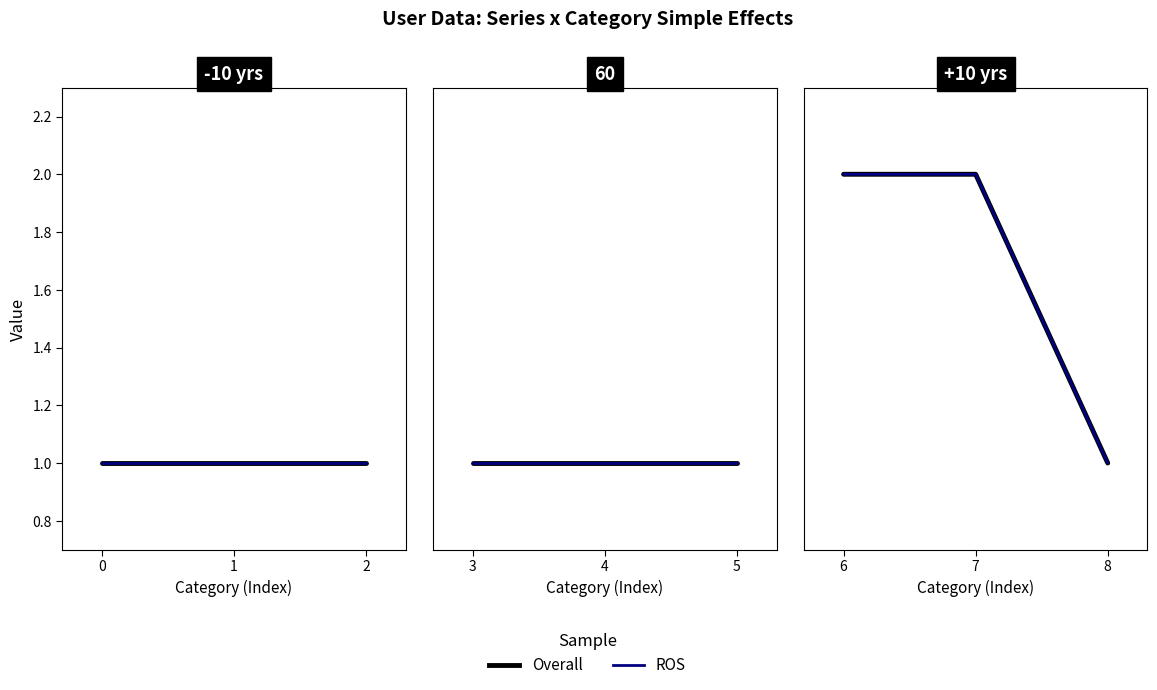

True or false: ROS has a value of 1 at 6.

False